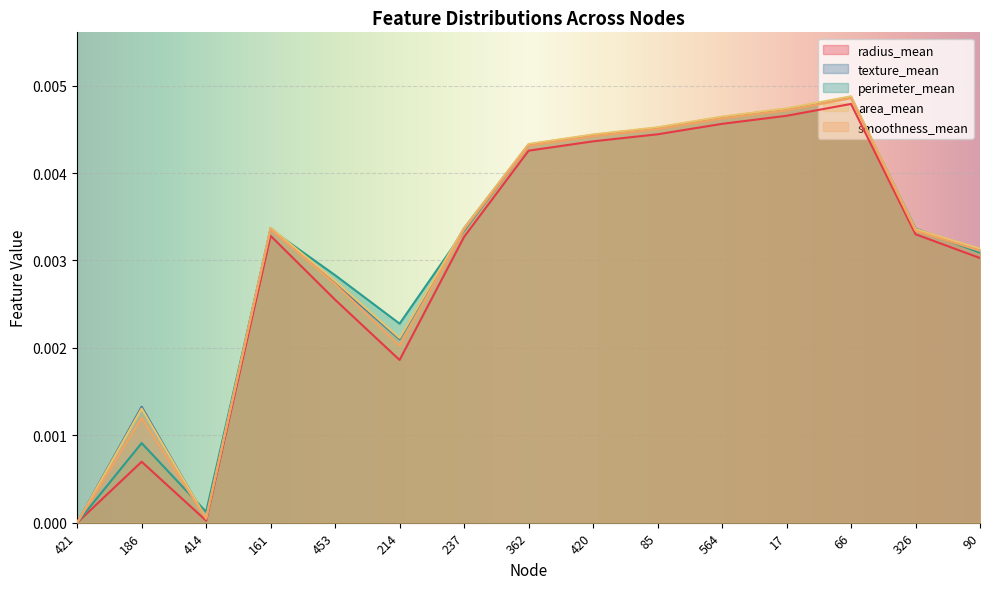

How many interior local peaks does the perimeter_mean series have?

3